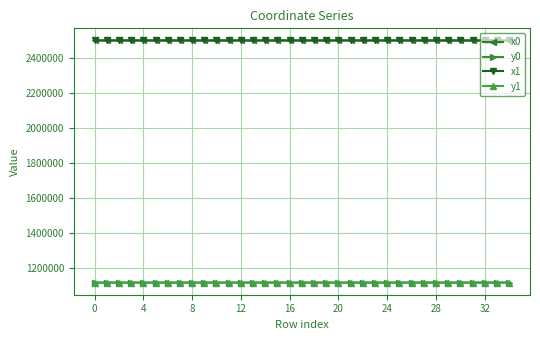

What is the value of the y1 point at the 26th from the left?

1118245.5